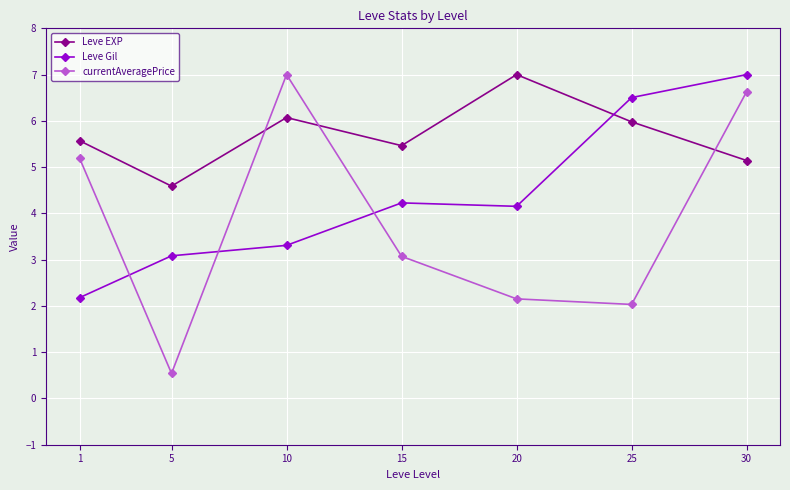

What is the difference between the maximum and minimum values in the Leve Gil series?

4.8